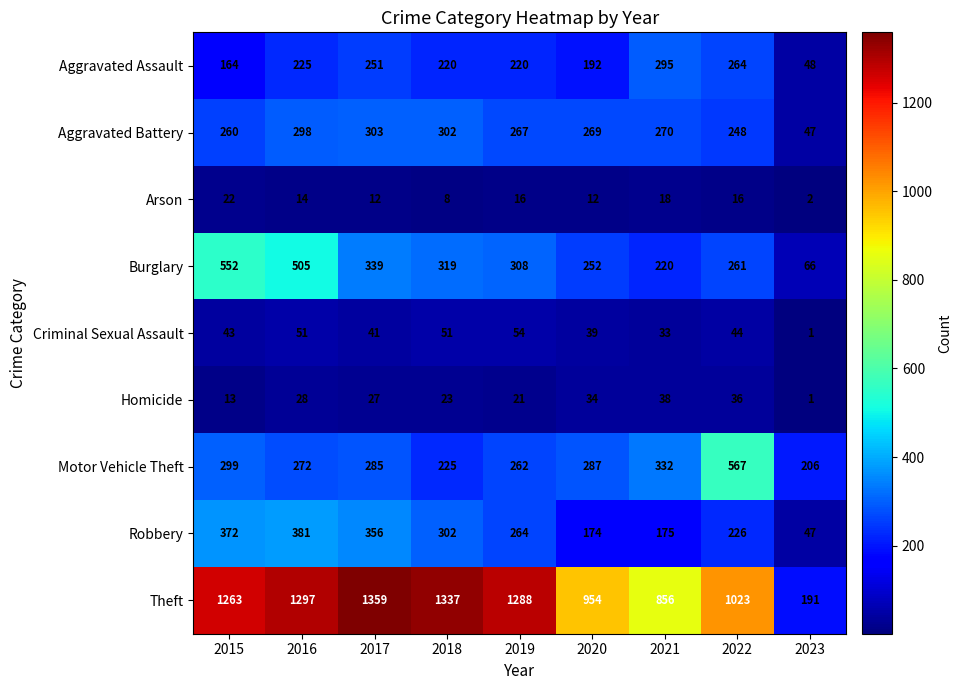

At which category is the sum across all series the highest?

2016